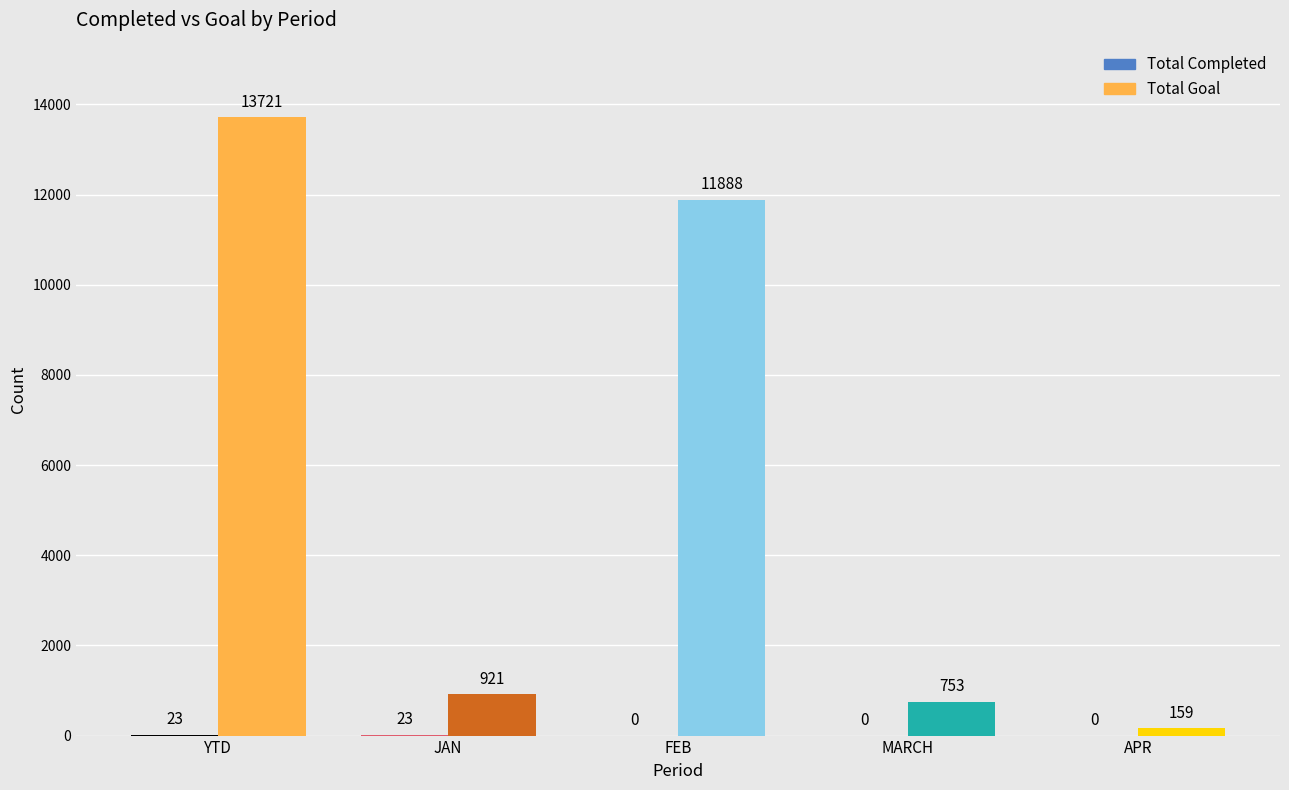

Where does the Total Goal series first go above 921?

YTD